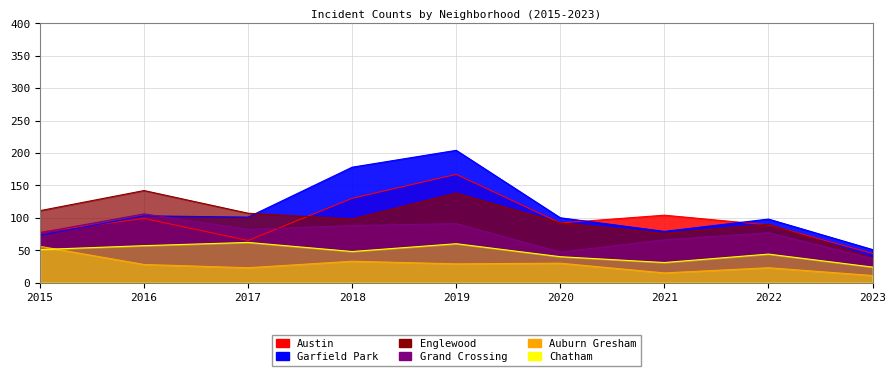

What is the spread (max minus min) of values at 2020?

70